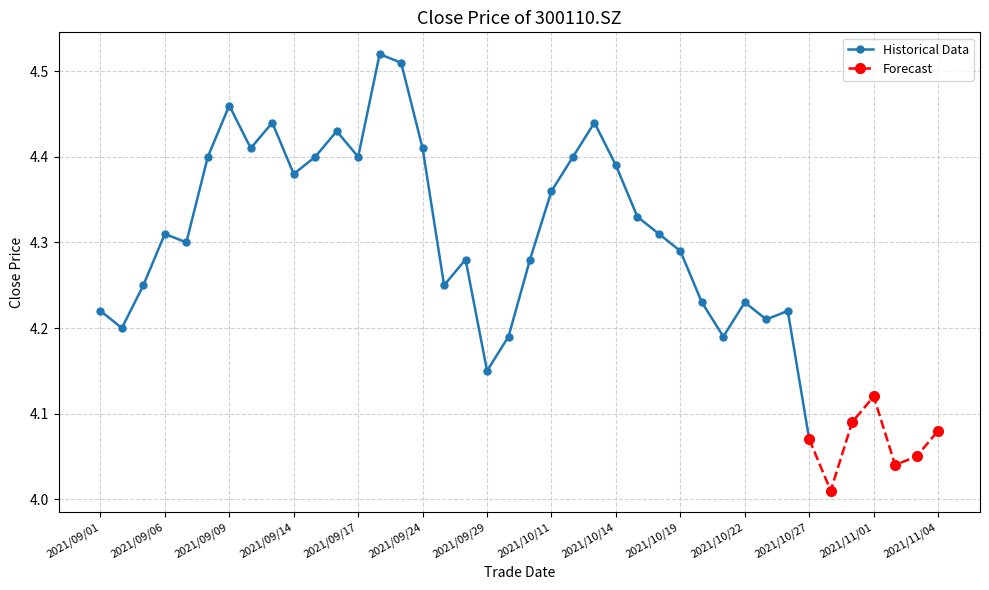

What is the smallest value displayed?

4.0